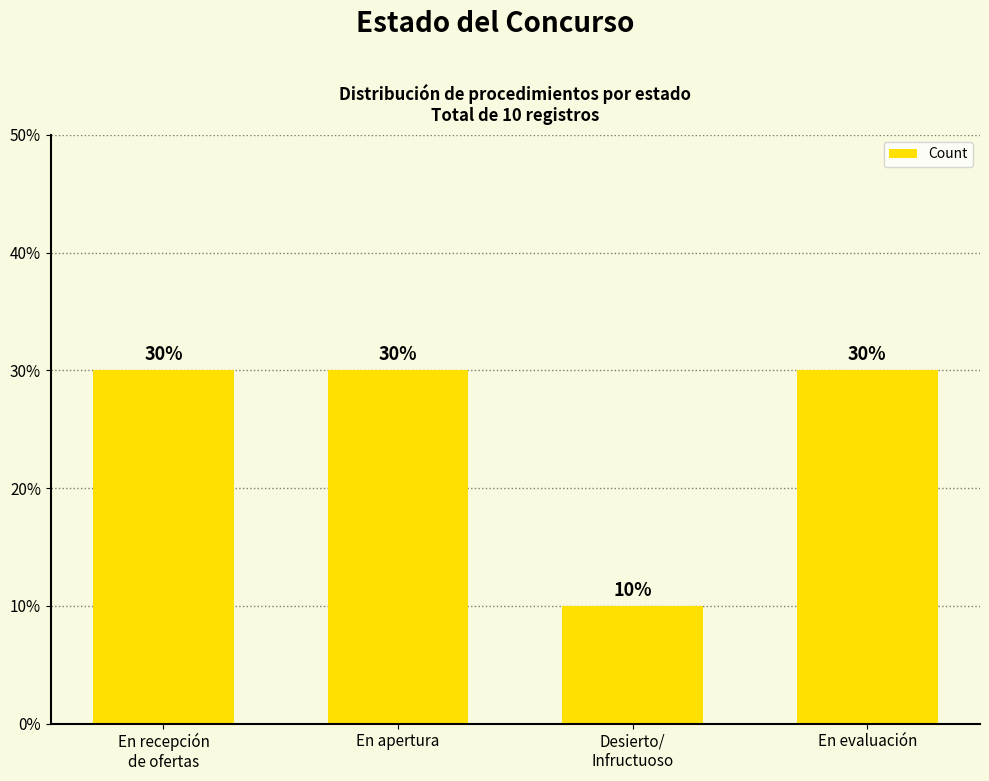

Does the chart contain any negative values?

No